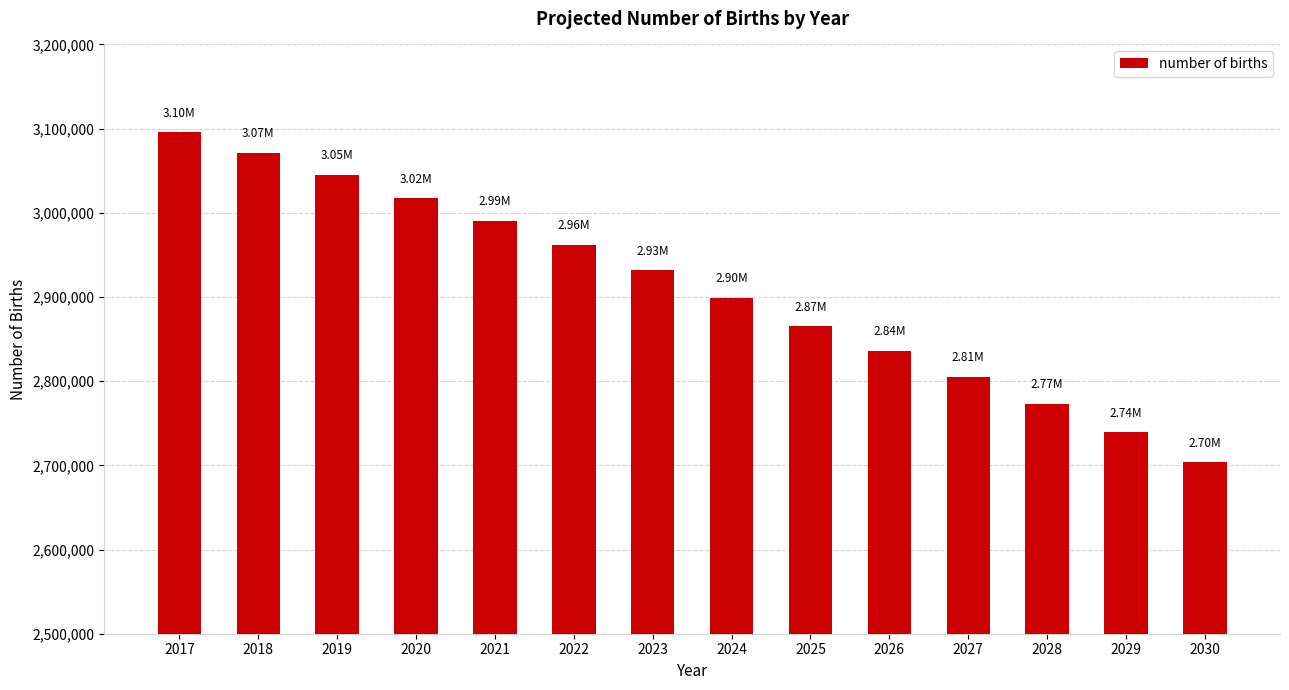

What is the average value?

2909702